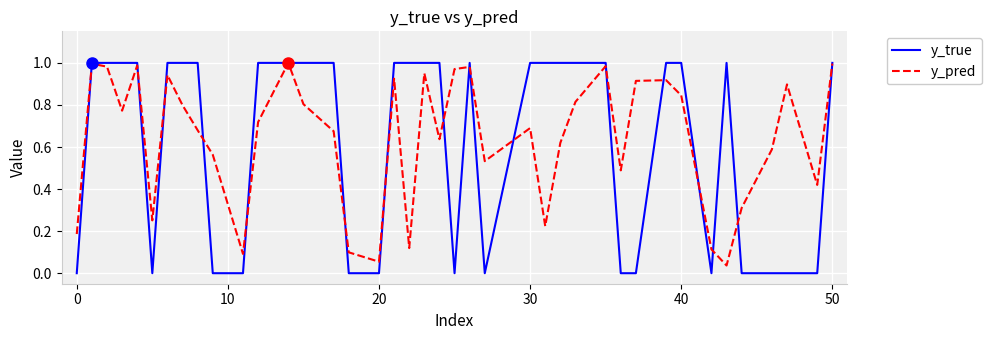

Which series has the largest range (max minus min)?

y_true